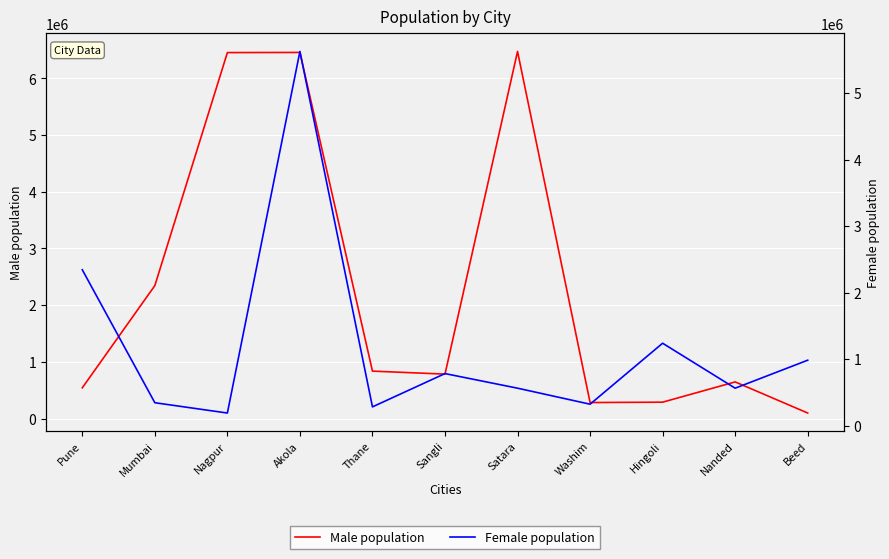

In Male population, how many points are higher than both neighbors (excluding endpoints)?

3